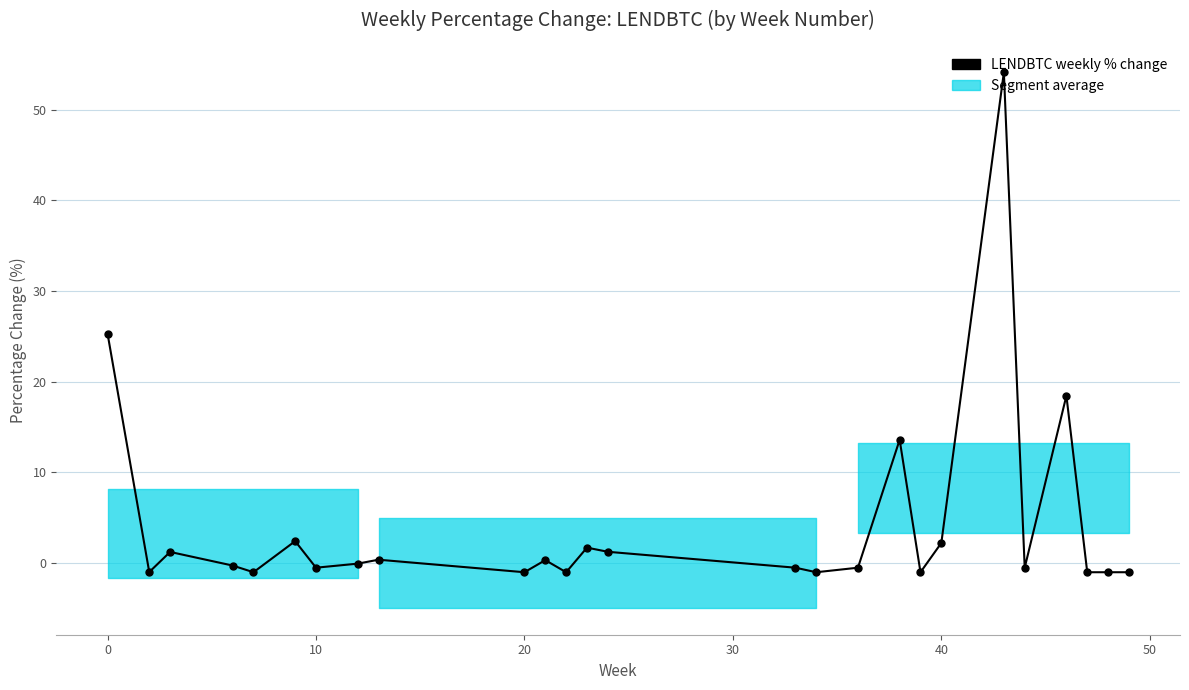

How many positive values are there?

11